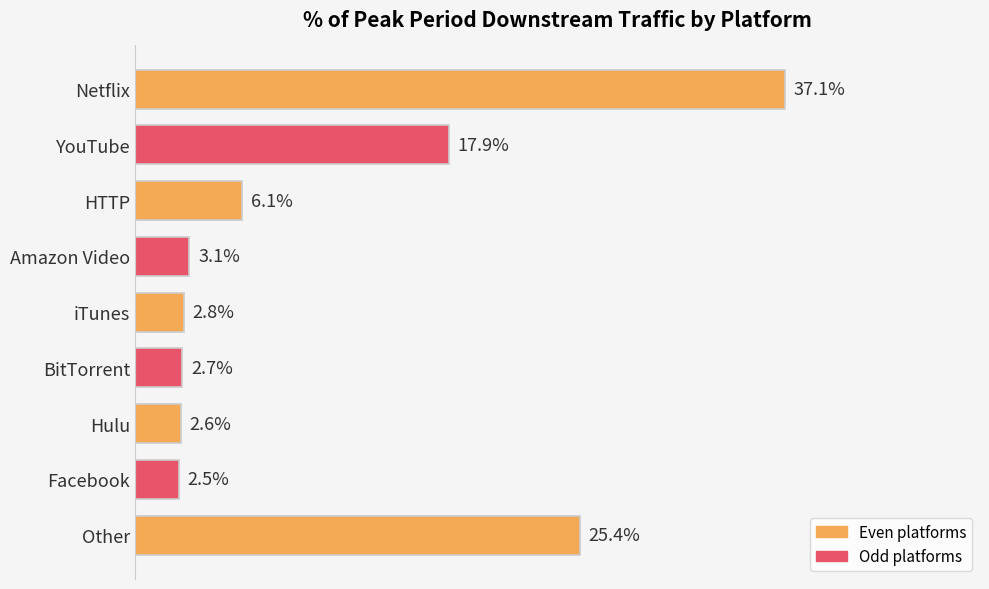

Does the chart contain any negative values?

No